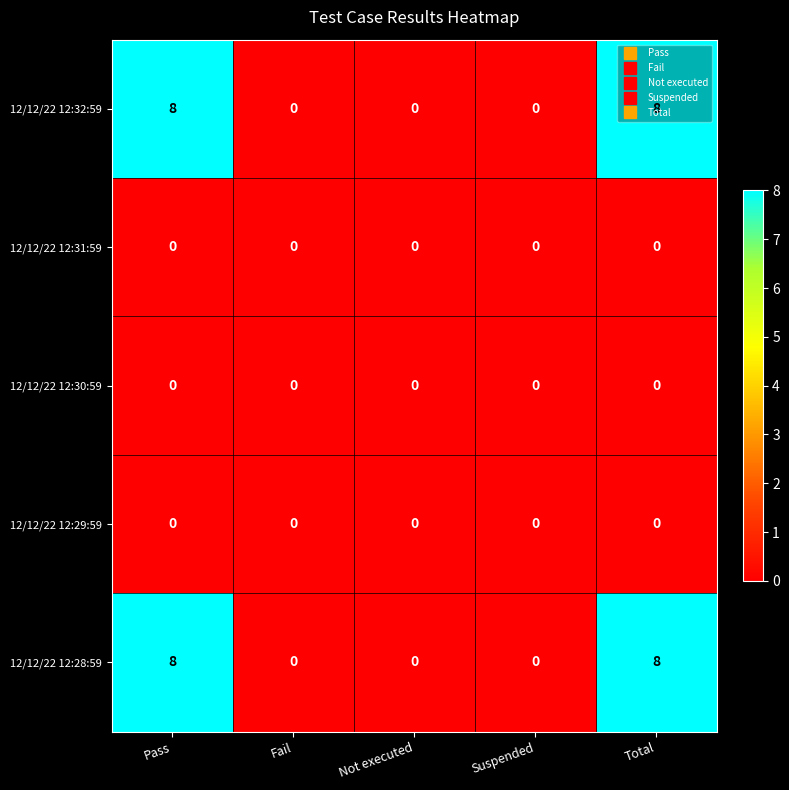

What is the sum of all 12/12/22 12:32:59 values?

16